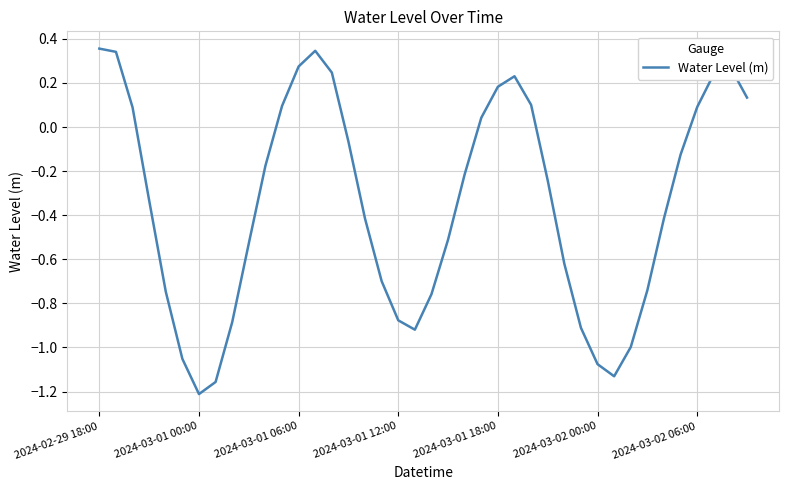

At which category does the chart reach its minimum across all series?

2024-03-01 00:00